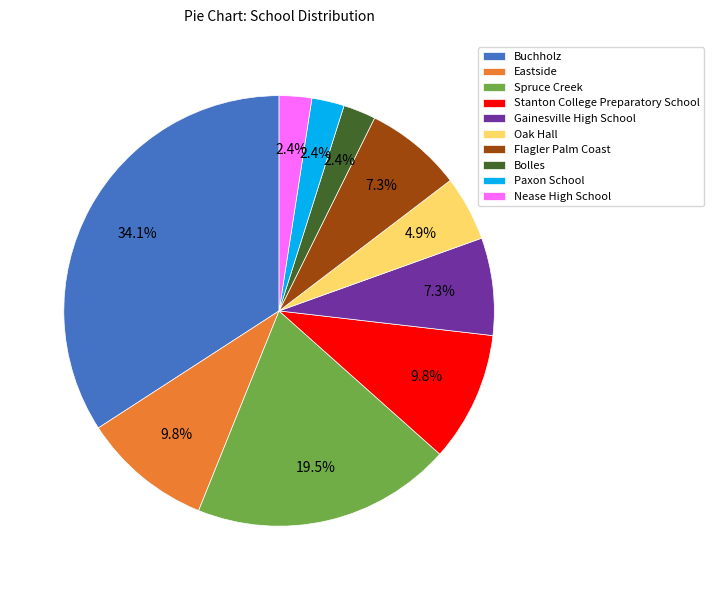

Approximately how many times larger is the value at Oak Hall compared to Nease High School?

2.0